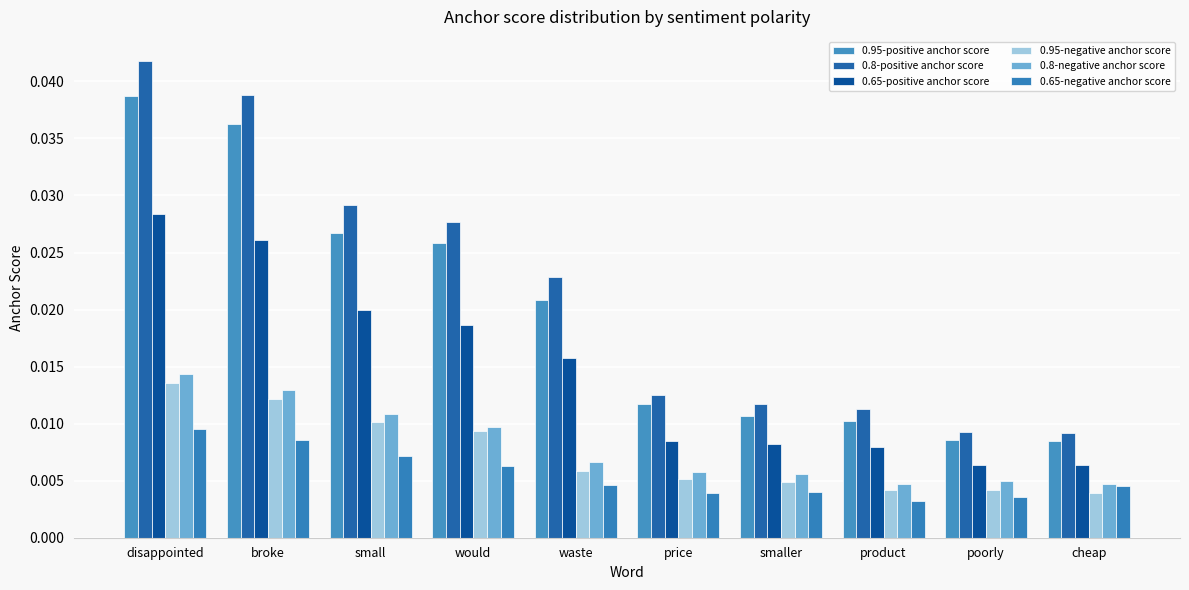

How many 0.65-negative anchor score values are between 0 and 1?

10